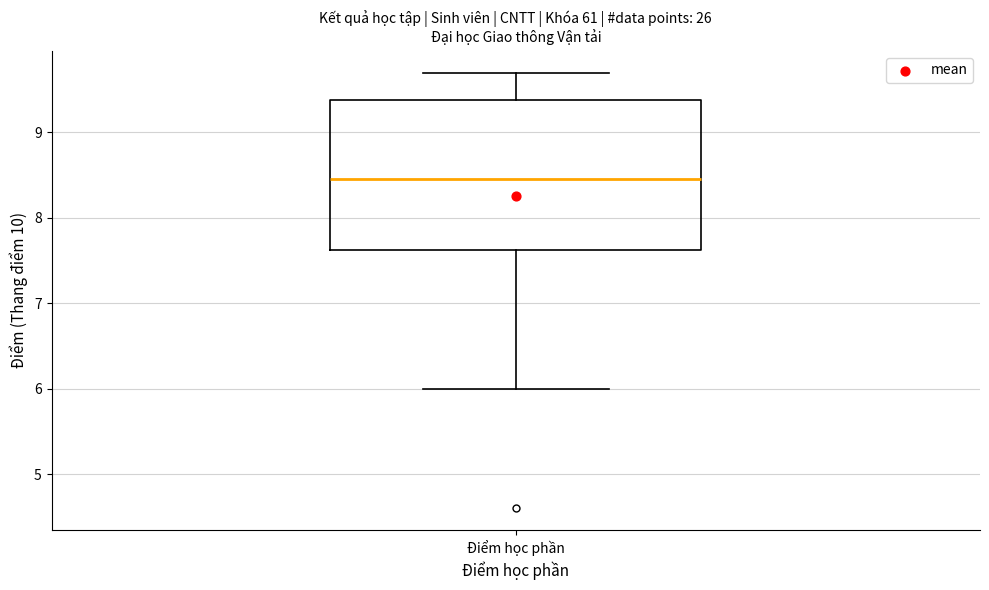

Where does the median line of the box for Điểm học phần sit on the y-axis? The values are not printed on the chart, so give them approximately, as read against the axis.

8.5